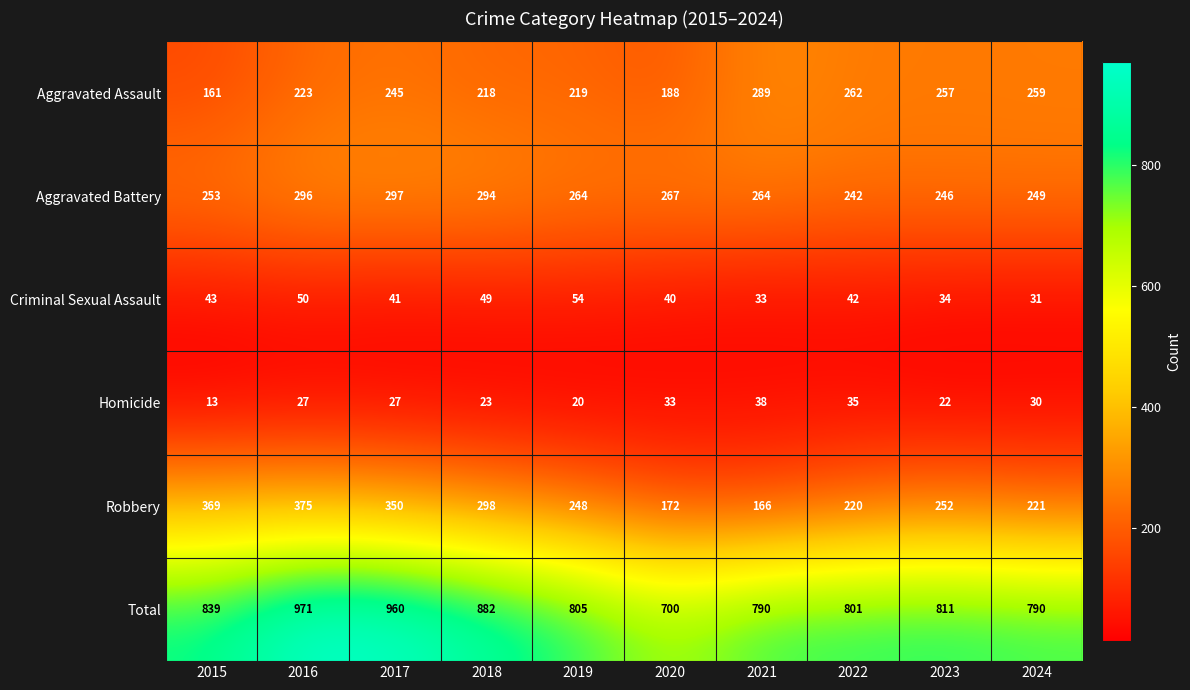

Rank the series by their maximum value, from lowest to highest.

Homicide, Criminal Sexual Assault, Aggravated Assault, Aggravated Battery, Robbery, Total